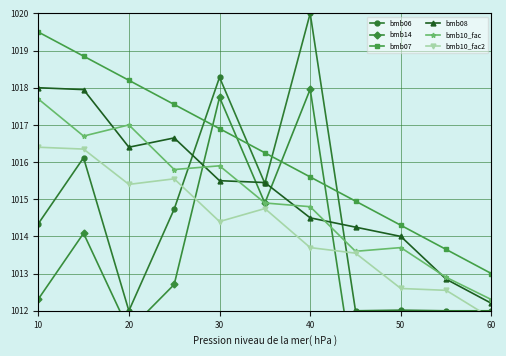

True or false: bmb06 and bmb10_fac intersect in this chart.

True